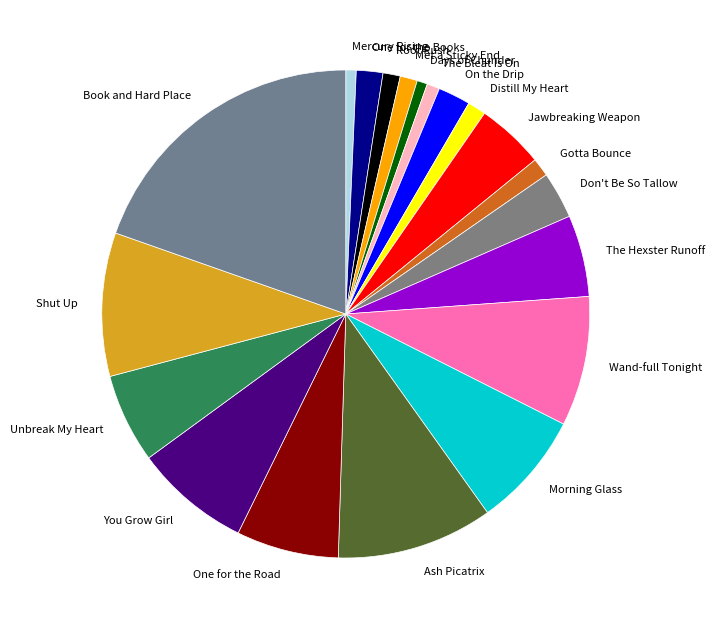

Does The Bleat Is On represent more than half of the total?

No